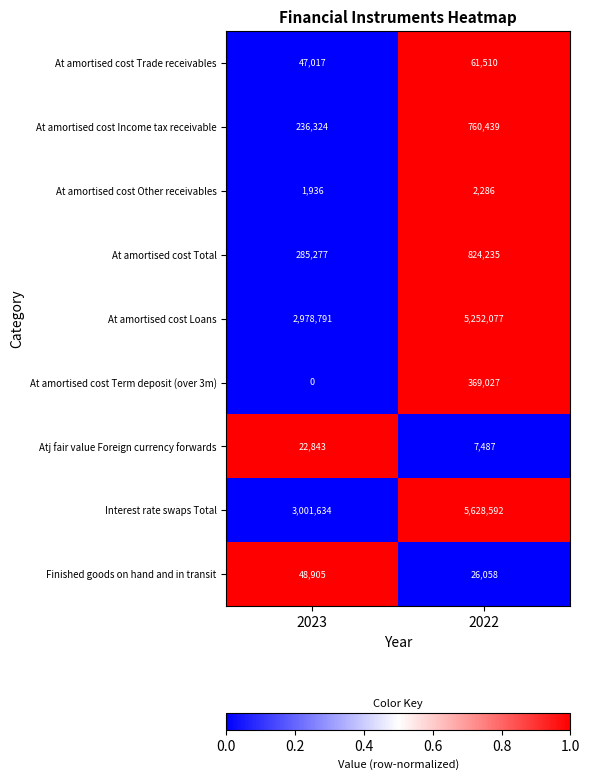

What is the total value across all series at 2023?

6622727